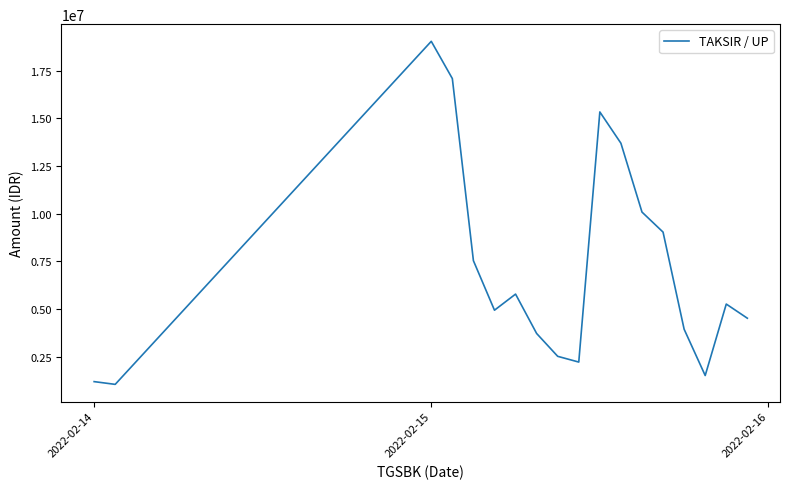

What is the minimum value shown in the chart?

1056000